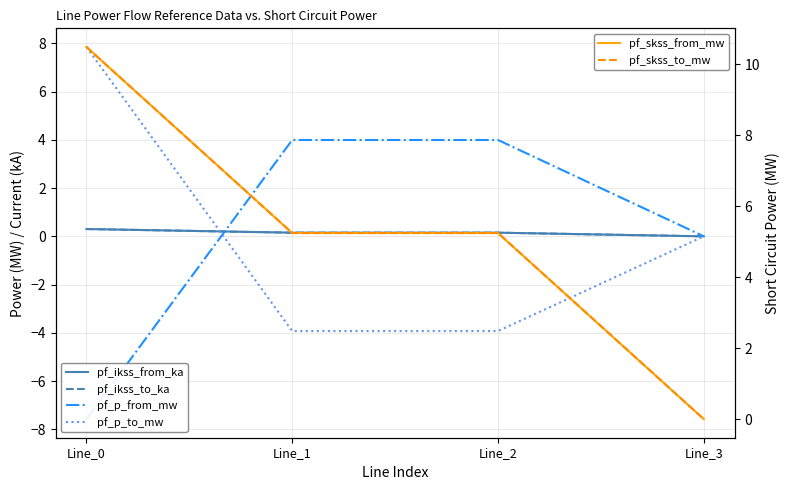

The pf_skss_to_mw series shows 2.6 at Line_2. True or false?

False